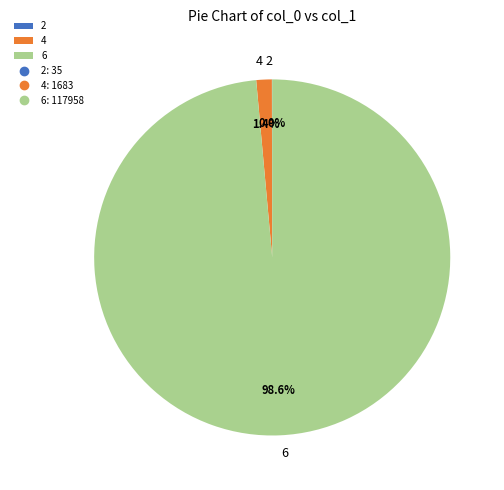

Combined, do 6 and 4 account for over 50%?

Yes